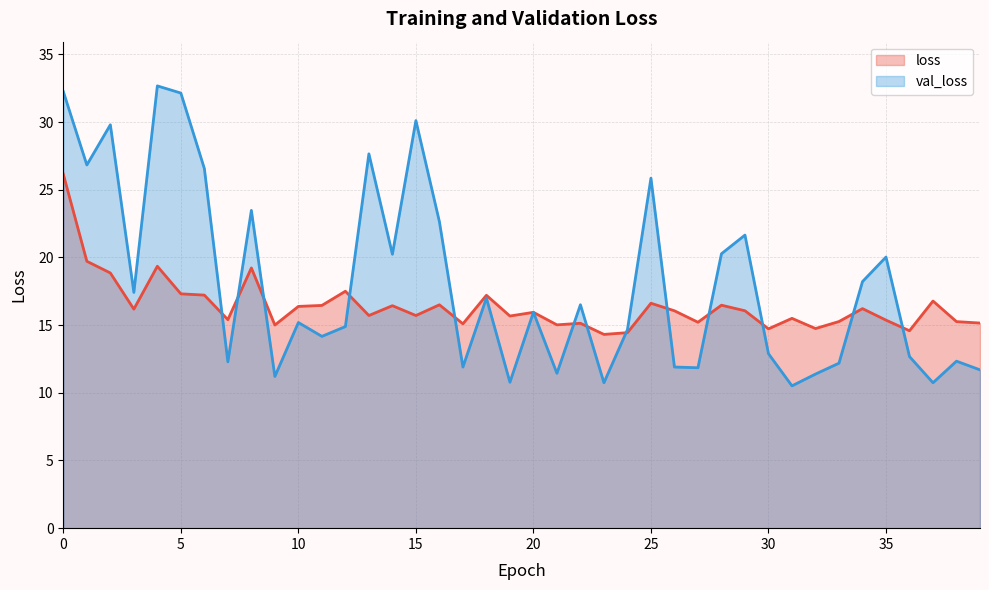

Which series changed the most between 17 and 38?

val_loss